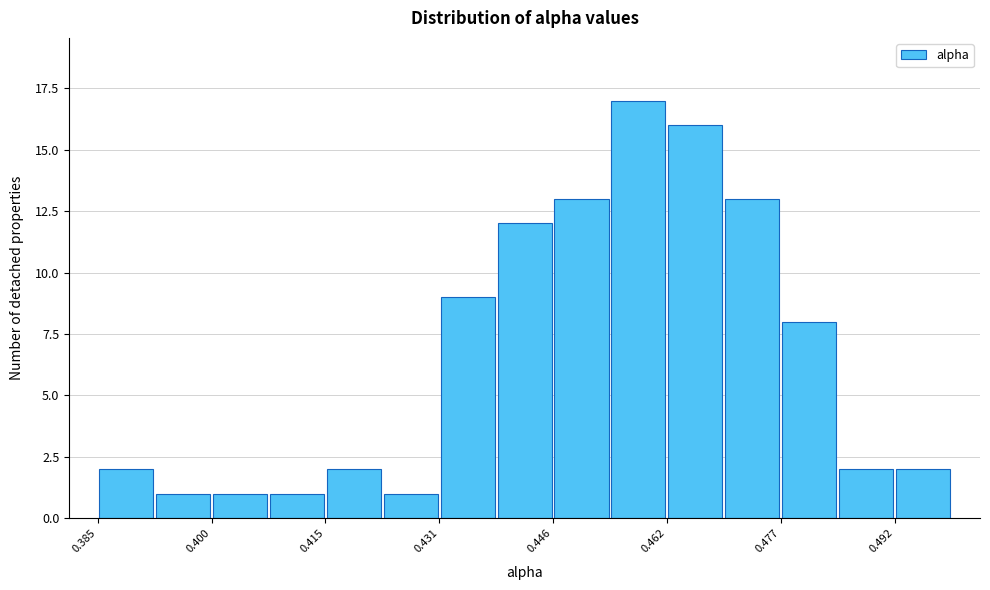

Around what value on the x-axis is the tallest bar? Give the approximate position of its centre, as read against the axis.

0.458